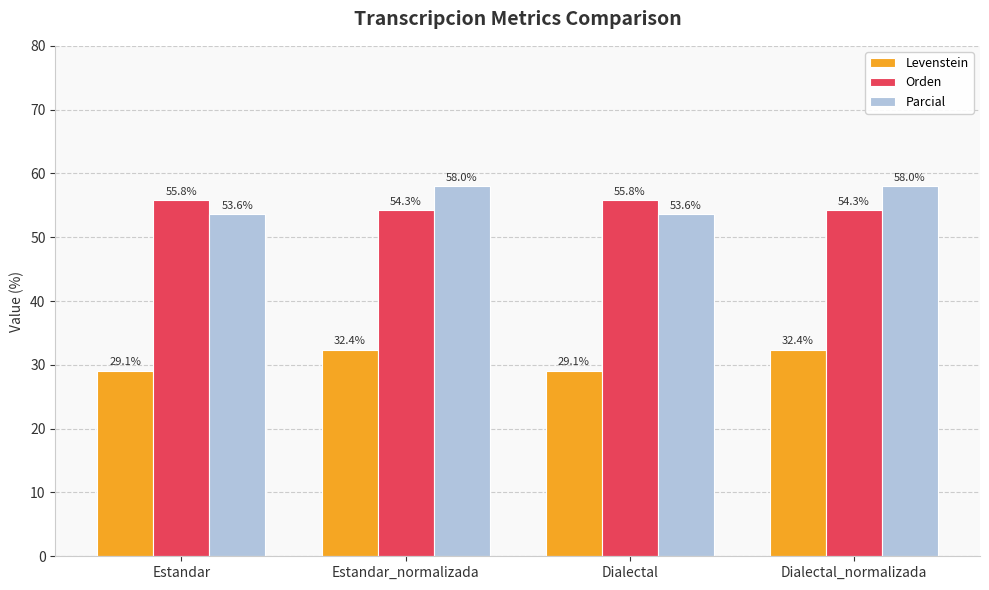

Reading left to right, list all the values displayed in this chart.

Levenstein: 29.1	32.4	29.1	32.4
Orden: 55.8	54.3	55.8	54.3
Parcial: 53.6	58.0	53.6	58.0